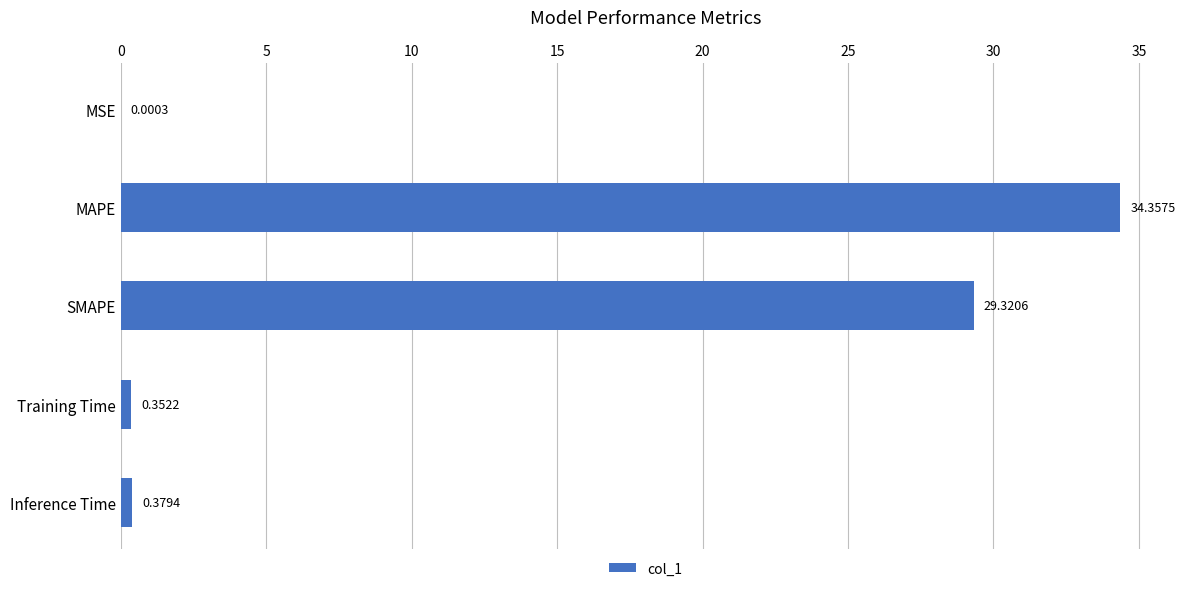

Where is the data nearest to the value 17?

SMAPE